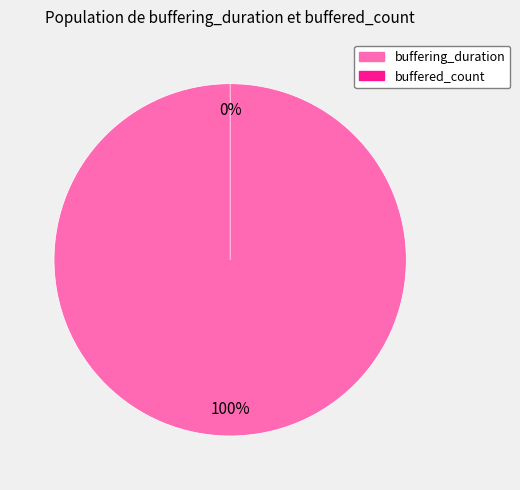

Rank the categories by value from highest to lowest.

buffering_duration, buffered_count